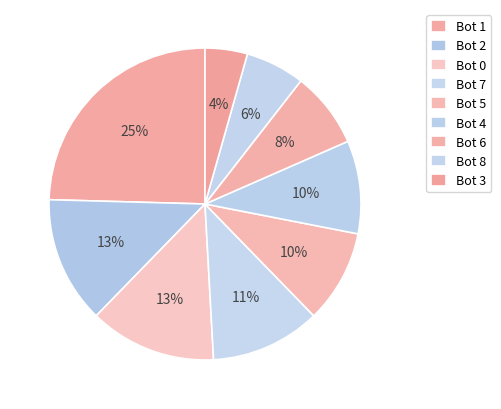

Rank the categories by value from lowest to highest.

3, 8, 6, 5, 4, 7, 2, 0, 1